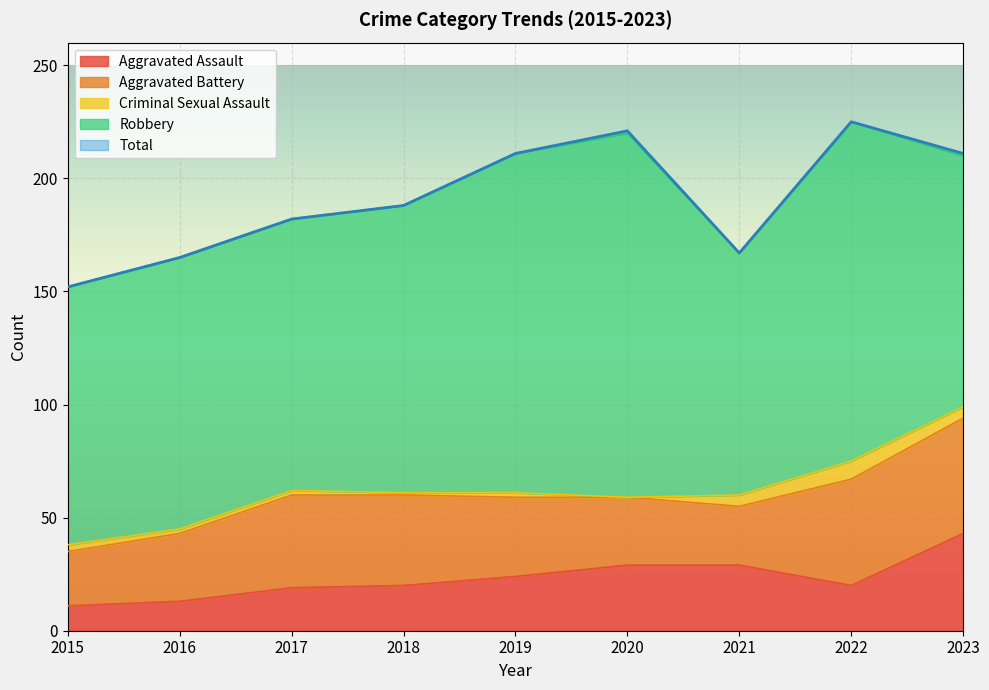

Which series changed the most between 2020 and 2021?

Robbery